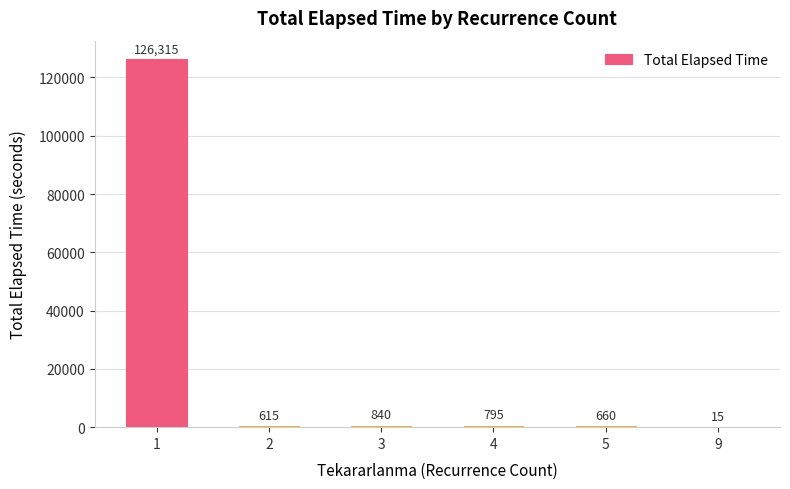

What is the maximum value shown in the chart?

126315